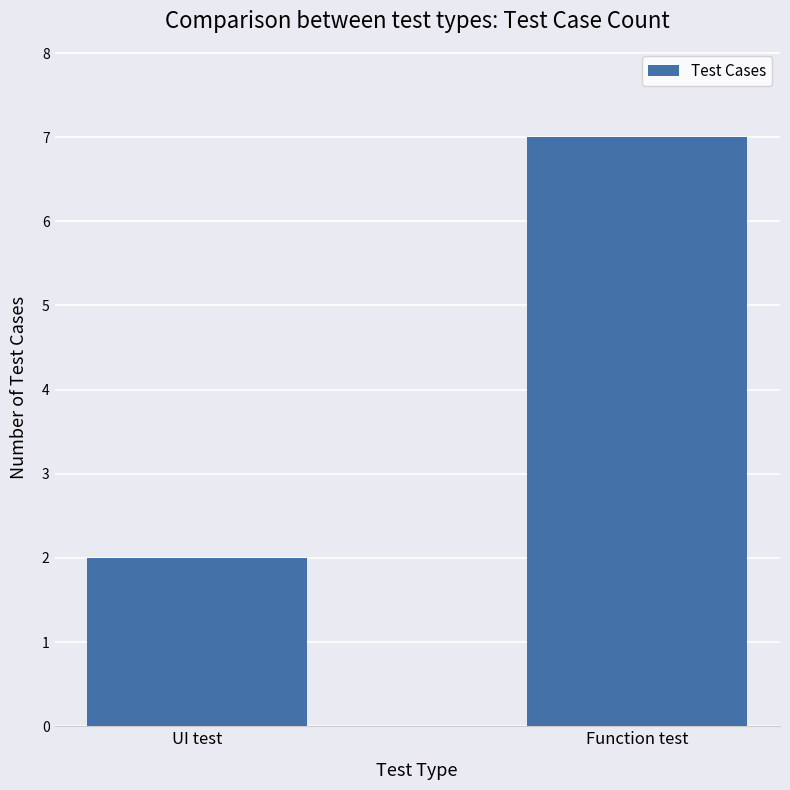

What is the difference between the maximum and minimum values?

5